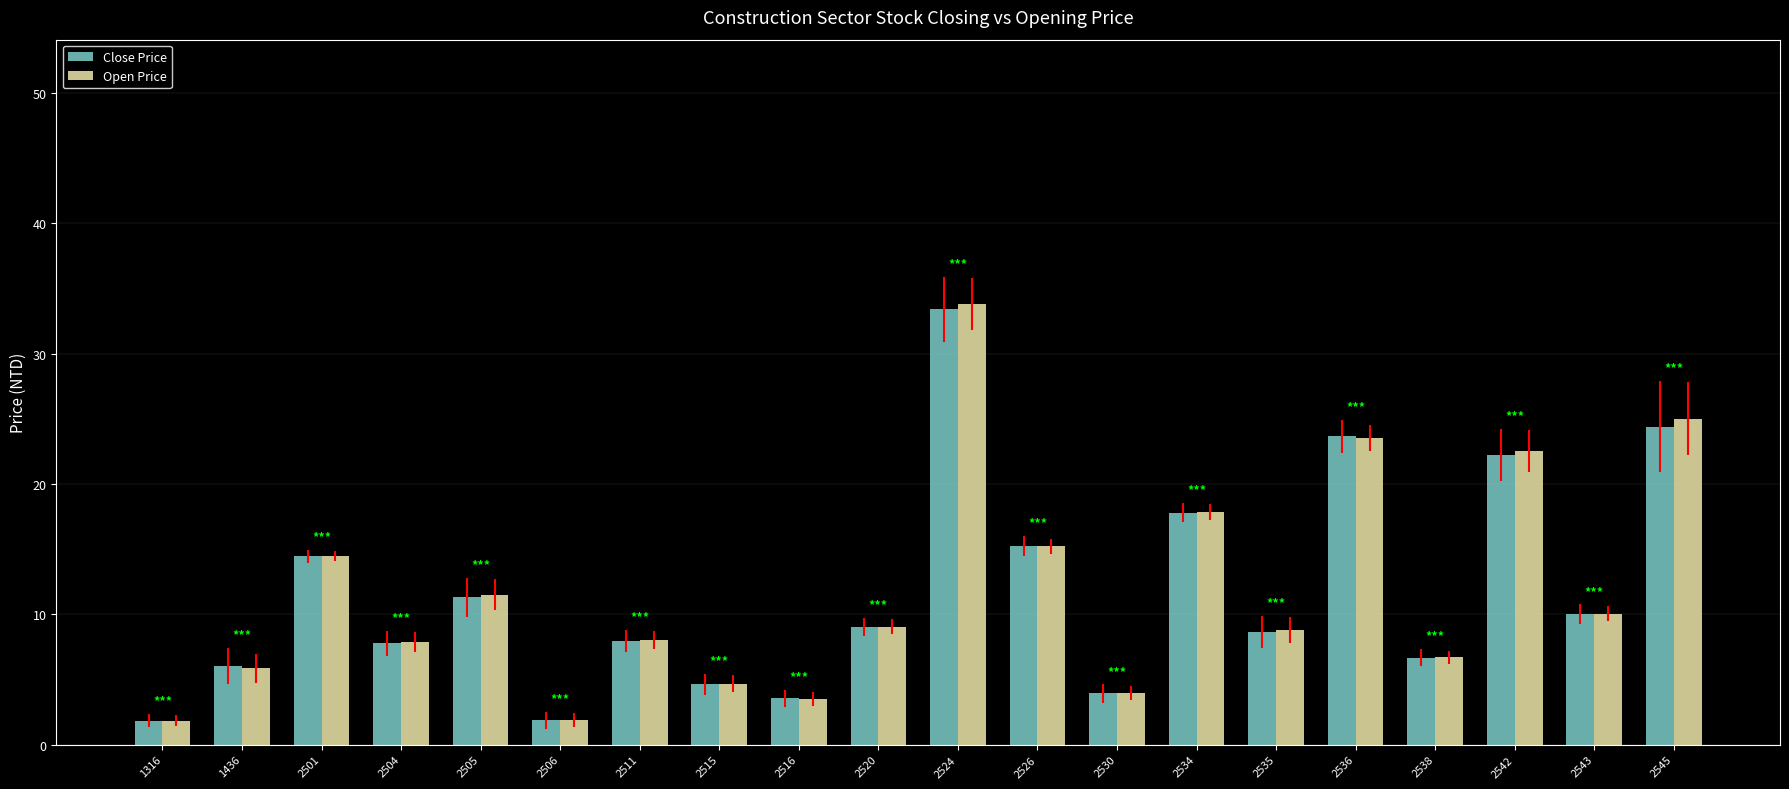

At which label does Open Price reach its peak?

2524